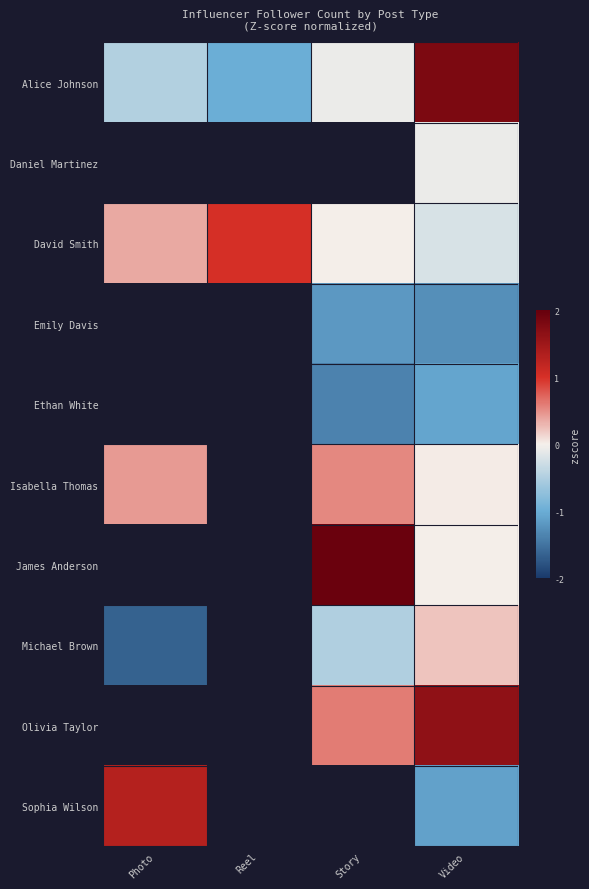

How many values in David Smith are above zero?

3